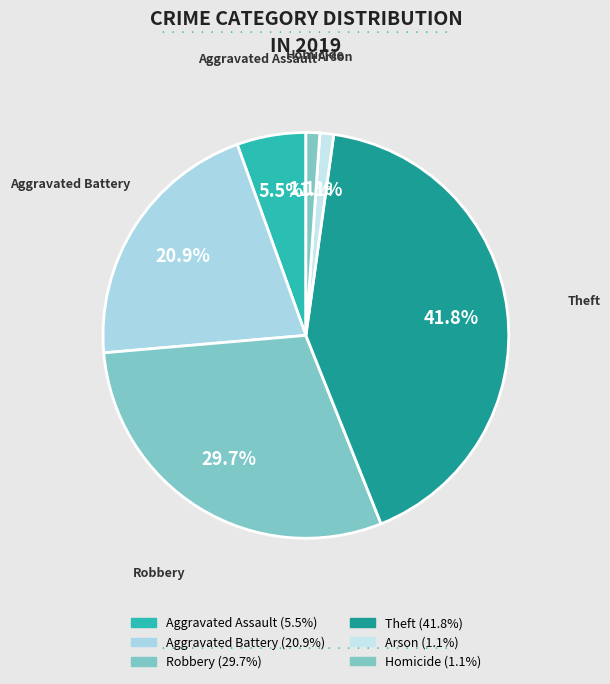

To the nearest percent, what is the difference between the largest and smallest slice percentages?

41%